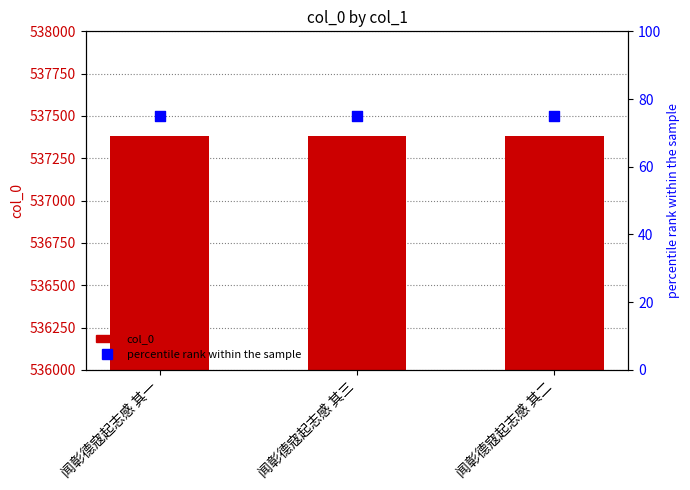

Which series has the largest total across all categories?

col_0